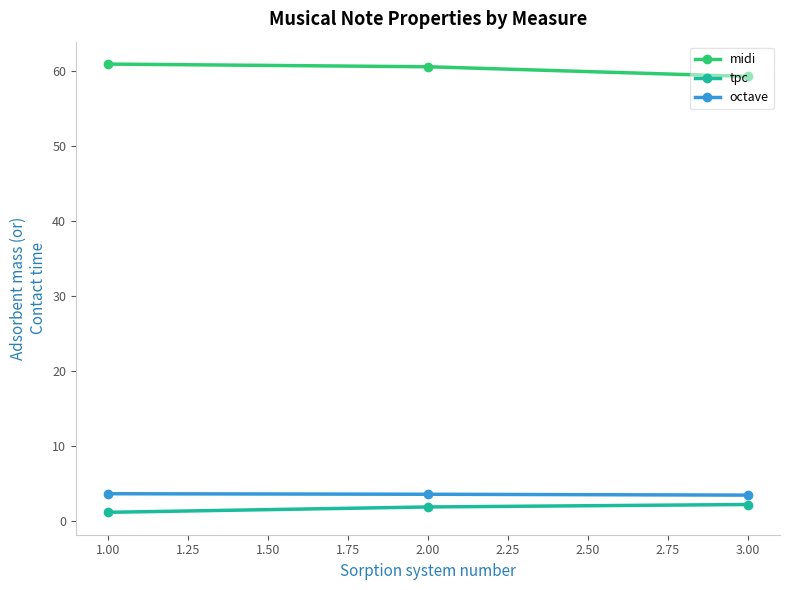

Is this an area chart (filled region under the line)?

No